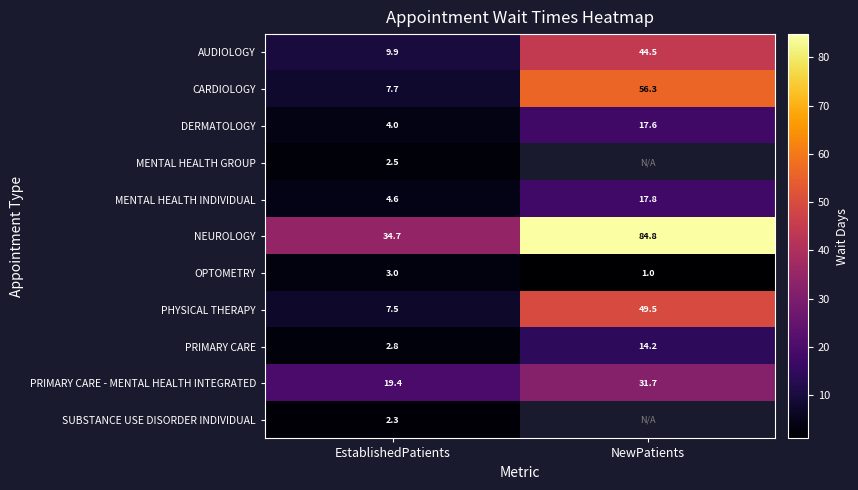

List the labels in order of OPTOMETRY value, largest first.

EstablishedPatients, NewPatients